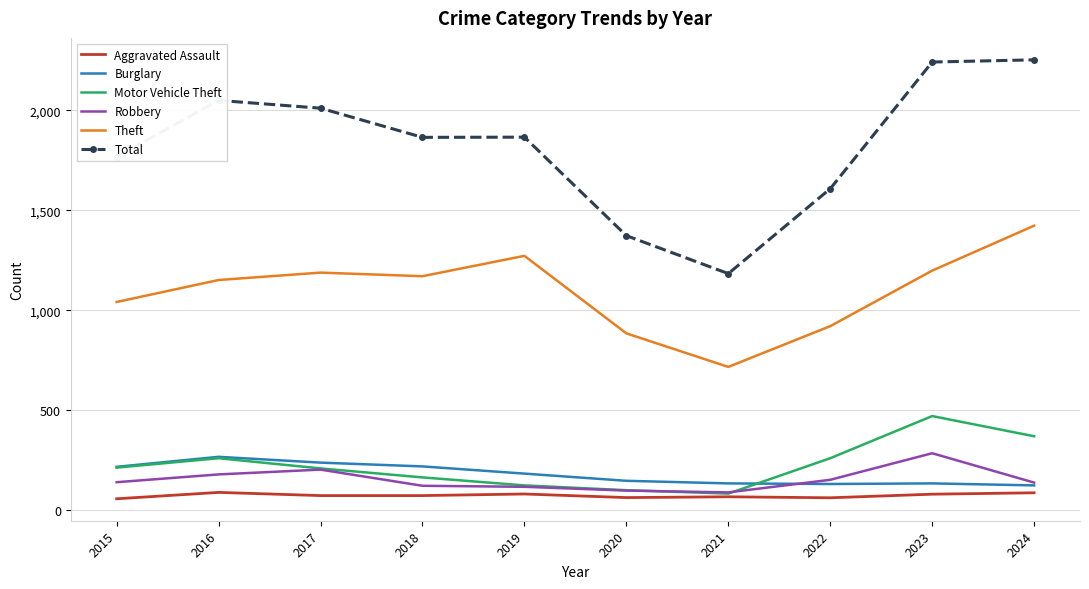

True or false: Total and Aggravated Assault cross at least once.

False